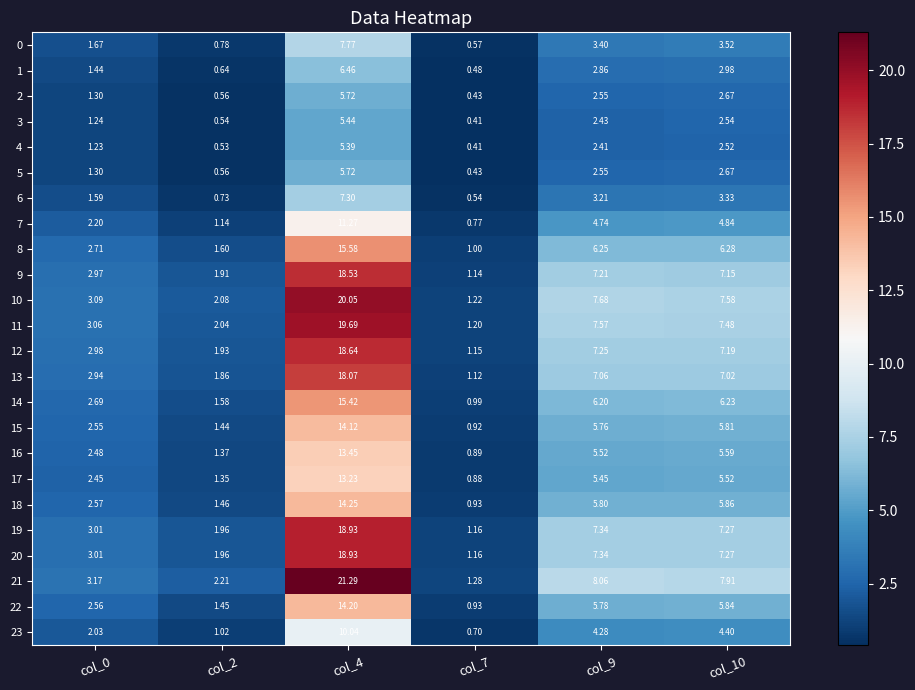

How many values in the 3 series are below 2?

3